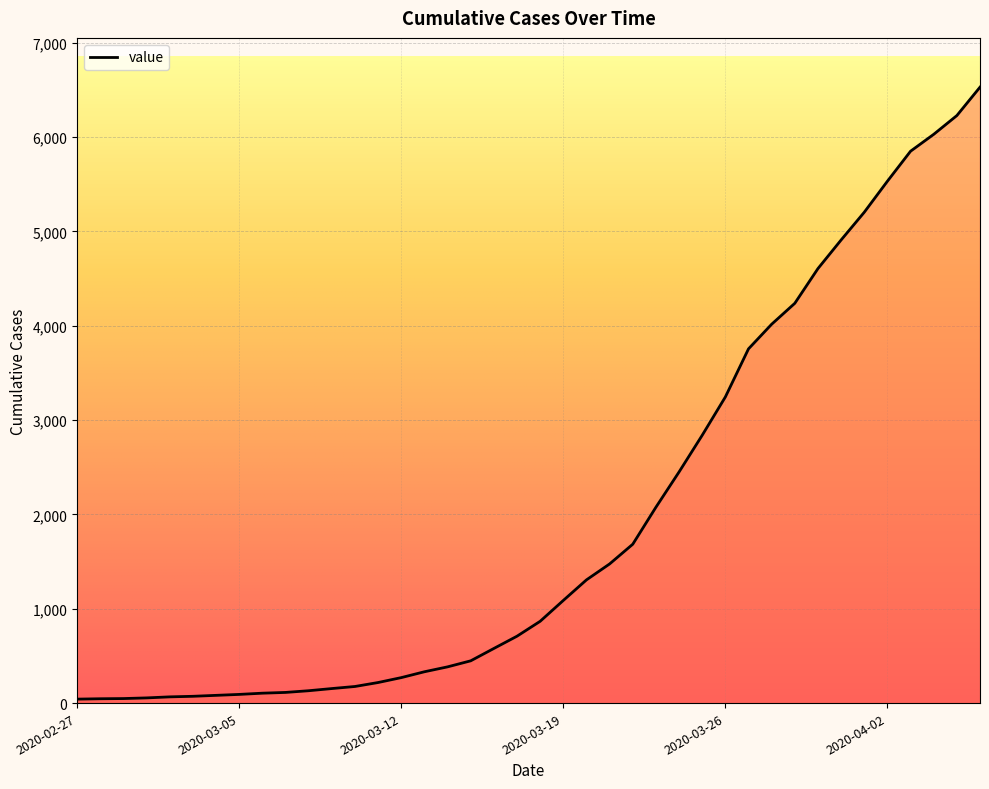

How many values are below 867?

20